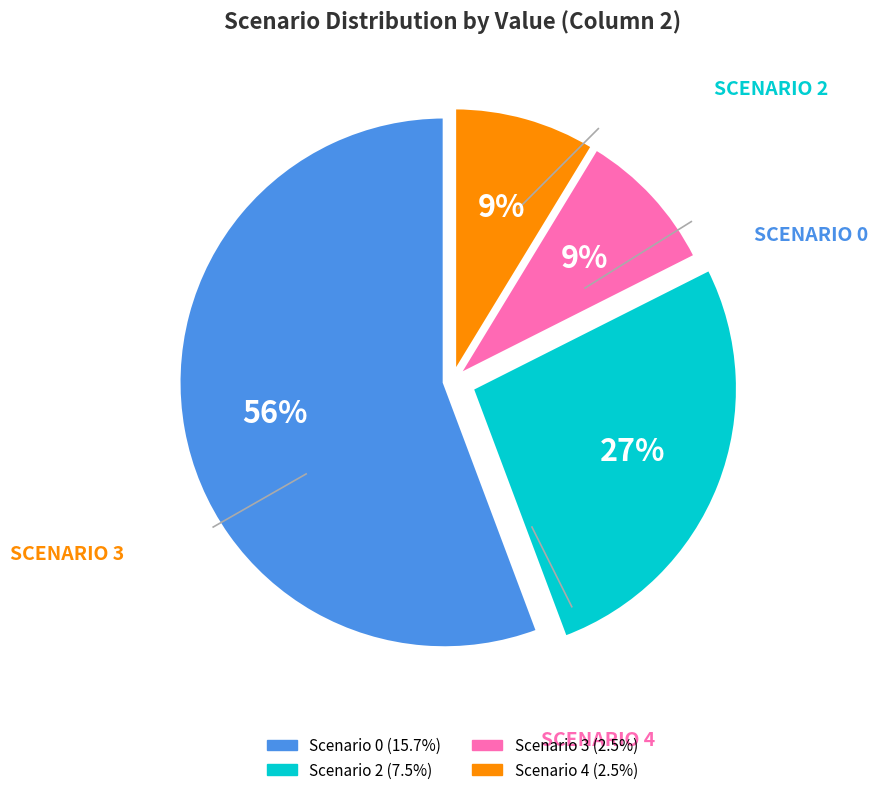

How many segments does this pie chart have?

4